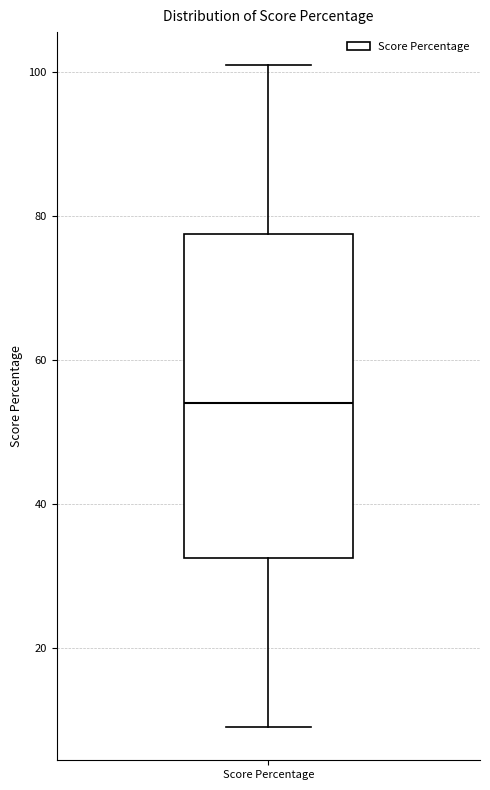

Read this box plot against the y-axis: the position of the median line, the range covered by the box, and the ends of both whiskers. The values are not printed on the chart, so give them approximately, as read against the axis.

median 54, box 32 to 78, whiskers 10 to 102